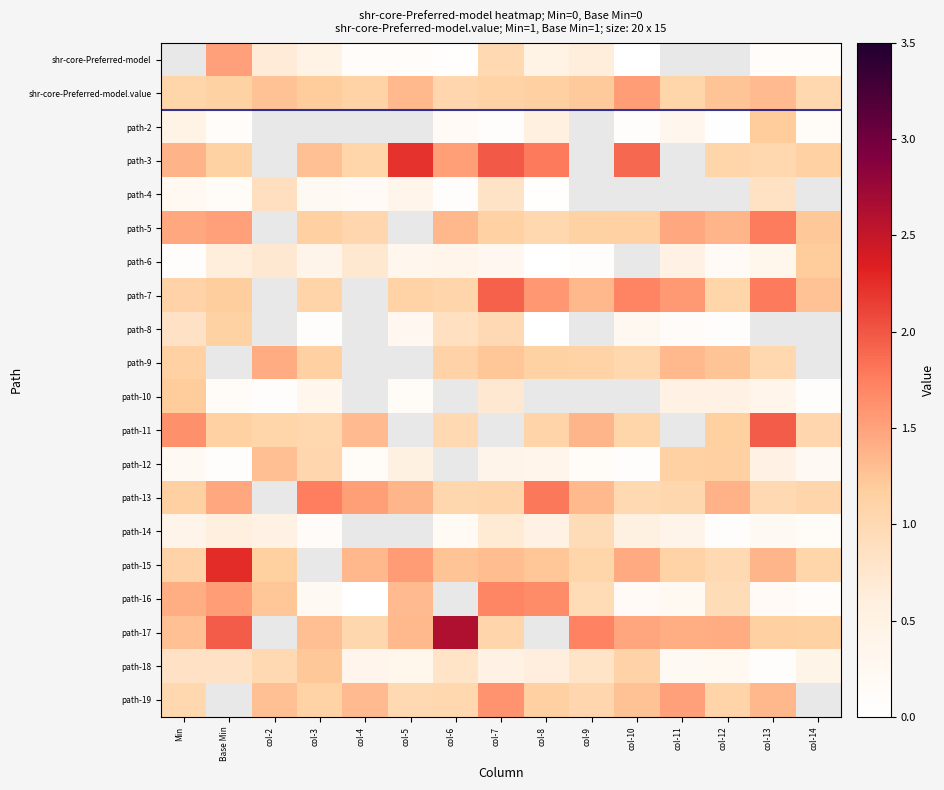

The path-11 series shows 0.7 at col-14. True or false?

False